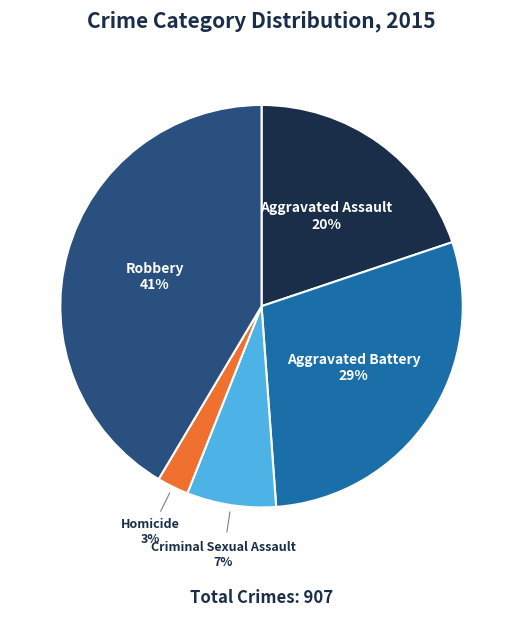

Combined, do Robbery and Homicide account for over 50%?

No